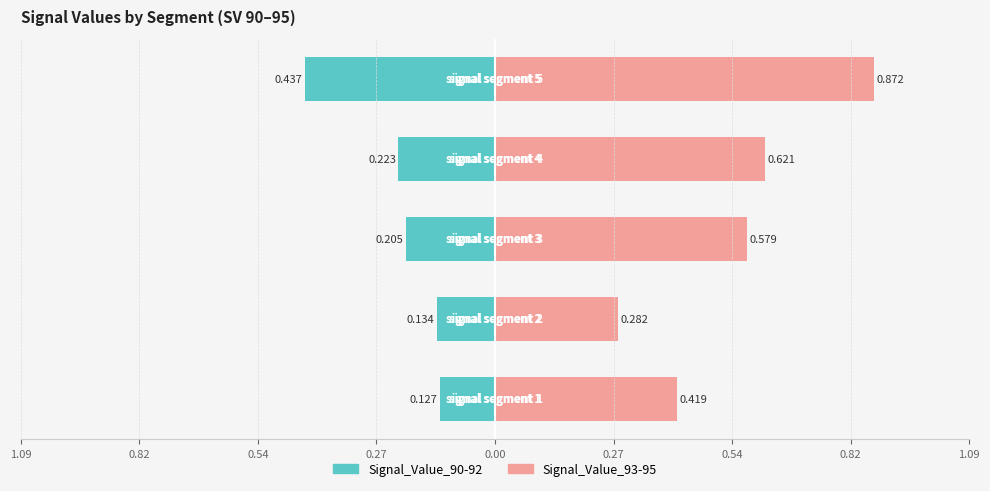

At how many categories does at least one series exceed 0?

5